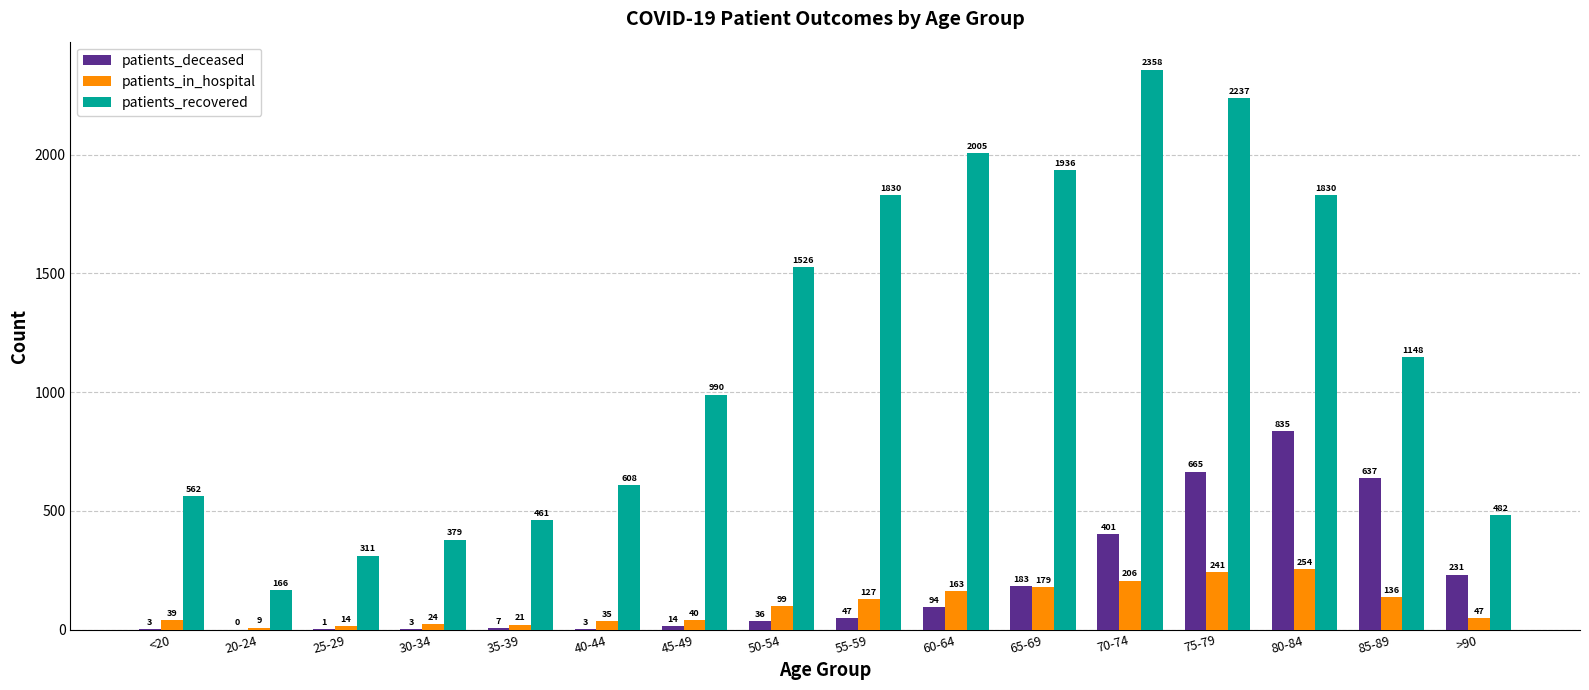

The value of patients_recovered at >90 is 249. True or false?

False